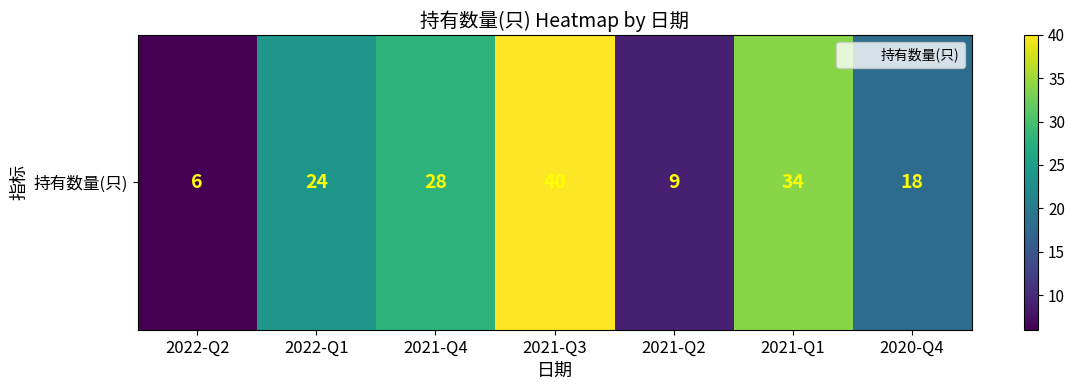

Rank the categories by value from highest to lowest.

2021-Q3, 2021-Q1, 2021-Q4, 2022-Q1, 2020-Q4, 2021-Q2, 2022-Q2